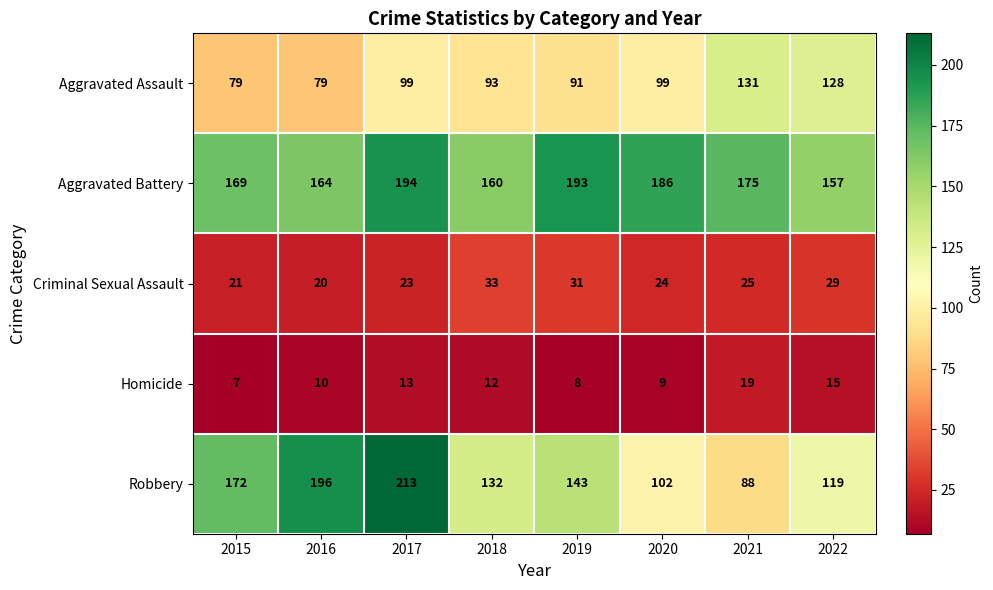

What value does the Homicide series have at 2019, to the nearest 5?

10